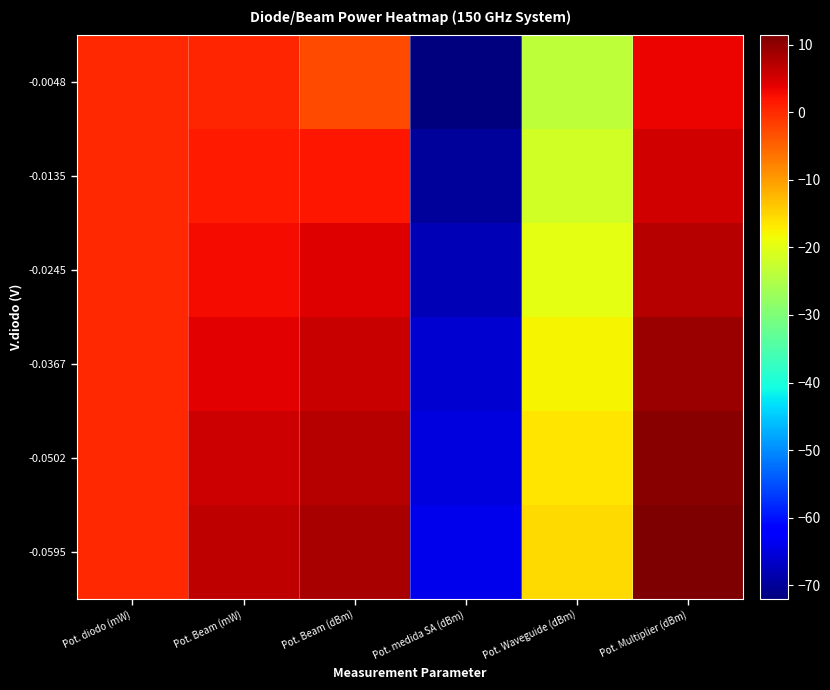

Reading right to left, what are all the values shown in this chart?

-0.0048: Pot. Multiplier (dBm)=3.4	Pot. Waveguide (dBm)=-23.6	Pot. medida SA (dBm)=-72.0	Pot. Beam (dBm)=-2.7	Pot. Beam (mW)=0.5	Pot. diodo (mW)=0.0
-0.0135: Pot. Multiplier (dBm)=5.4	Pot. Waveguide (dBm)=-21.6	Pot. medida SA (dBm)=-70.0	Pot. Beam (dBm)=1.8	Pot. Beam (mW)=1.5	Pot. diodo (mW)=0.0
-0.0245: Pot. Multiplier (dBm)=7.4	Pot. Waveguide (dBm)=-19.6	Pot. medida SA (dBm)=-68.0	Pot. Beam (dBm)=4.3	Pot. Beam (mW)=2.7	Pot. diodo (mW)=0.0
-0.0367: Pot. Multiplier (dBm)=9.4	Pot. Waveguide (dBm)=-17.6	Pot. medida SA (dBm)=-66.0	Pot. Beam (dBm)=6.1	Pot. Beam (mW)=4.1	Pot. diodo (mW)=0.0
-0.0502: Pot. Multiplier (dBm)=10.5	Pot. Waveguide (dBm)=-16.5	Pot. medida SA (dBm)=-64.9	Pot. Beam (dBm)=7.5	Pot. Beam (mW)=5.6	Pot. diodo (mW)=0.1
-0.0595: Pot. Multiplier (dBm)=11.4	Pot. Waveguide (dBm)=-15.6	Pot. medida SA (dBm)=-64.0	Pot. Beam (dBm)=8.2	Pot. Beam (mW)=6.6	Pot. diodo (mW)=0.1